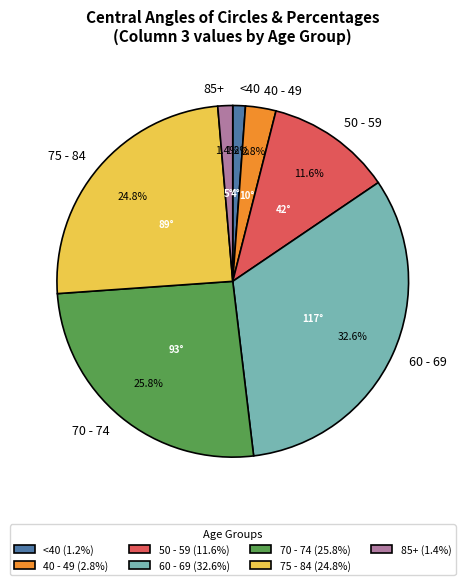

Which has a higher value, <40 or 50 - 59?

50 - 59